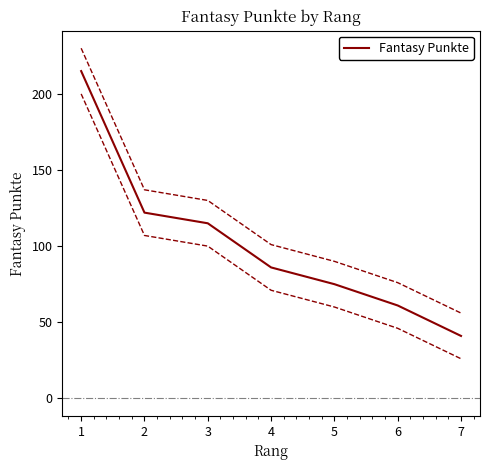

Rank the categories by value from lowest to highest.

7, 6, 5, 4, 3, 2, 1